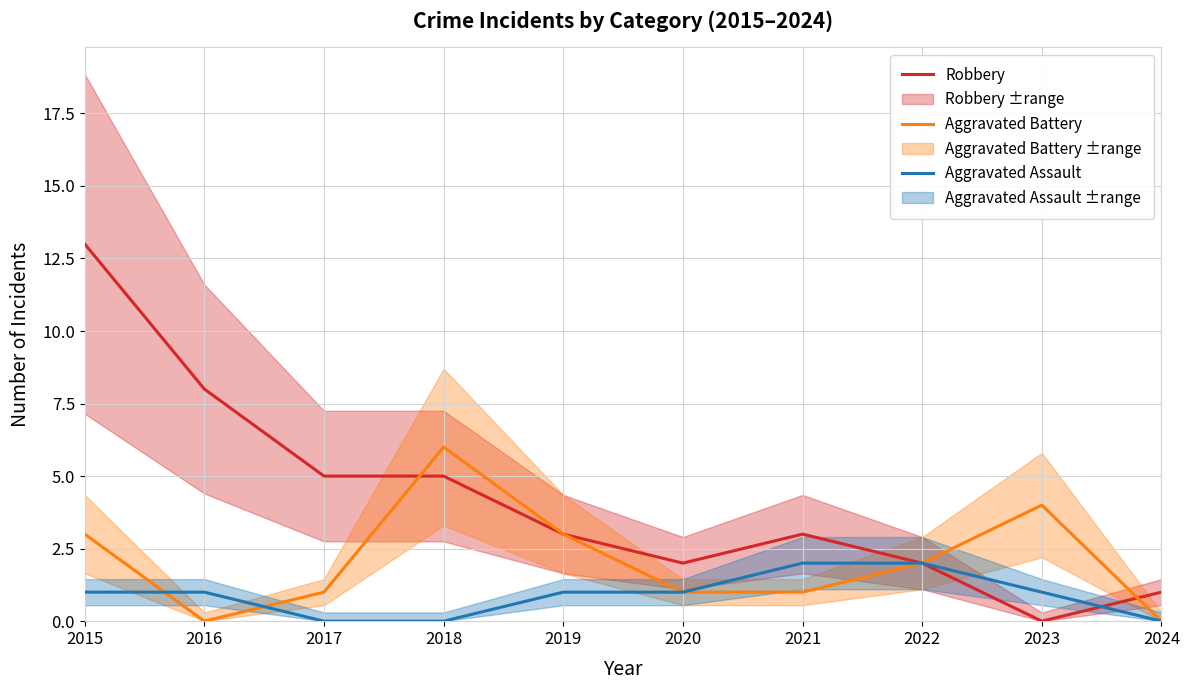

At which label is Robbery closest to 6?

2017